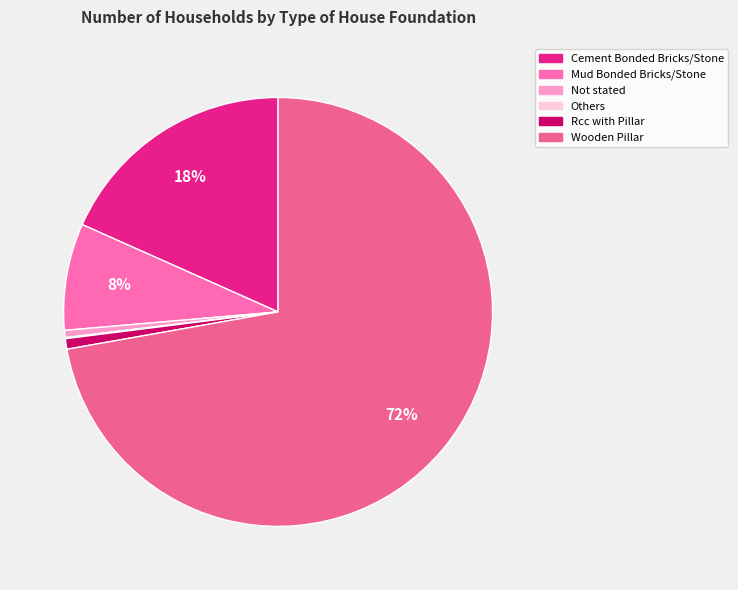

Which slice is the largest?

Wooden Pillar